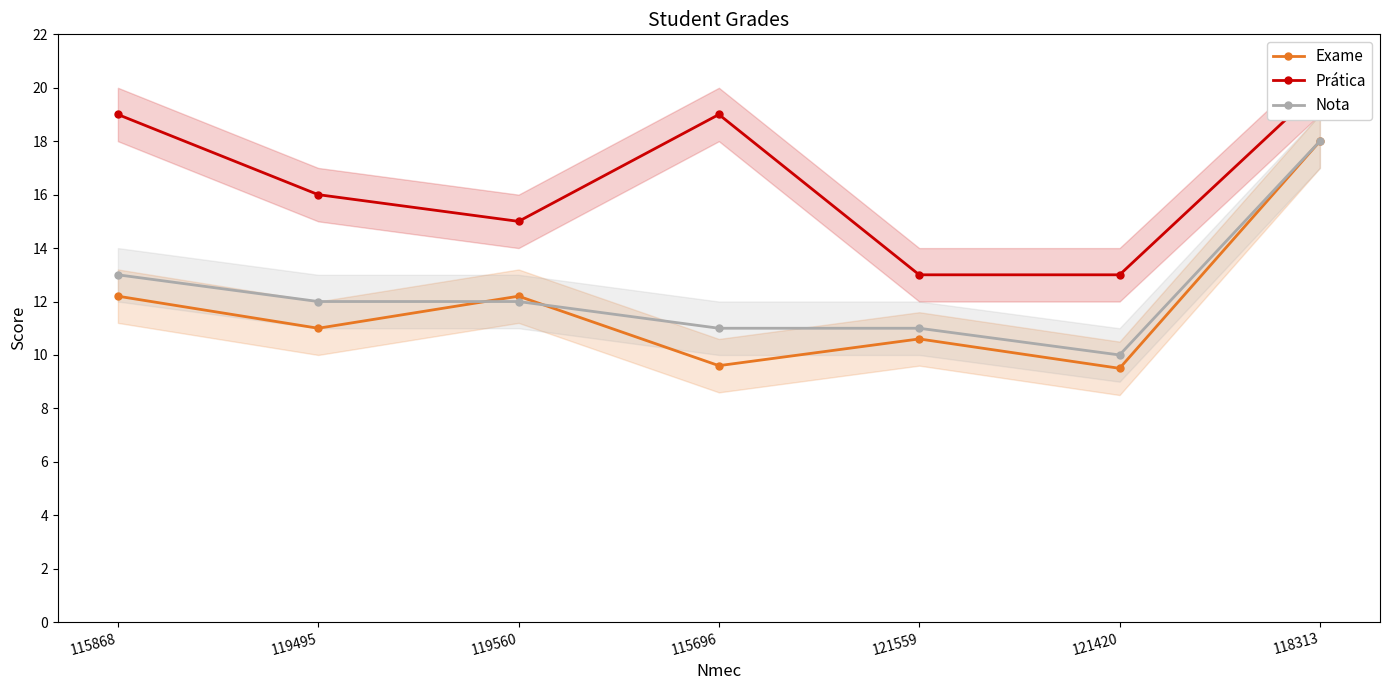

How many data points in Nota are above 12?

2